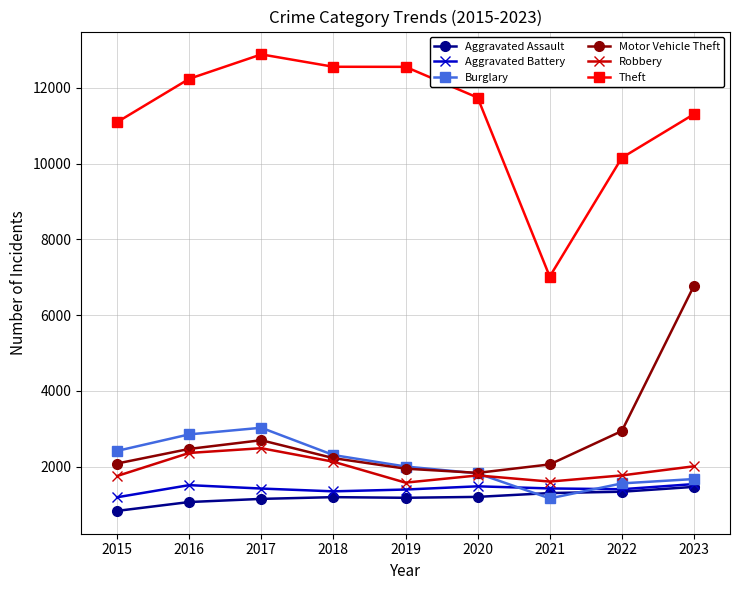

How many lines are shown in the chart?

6